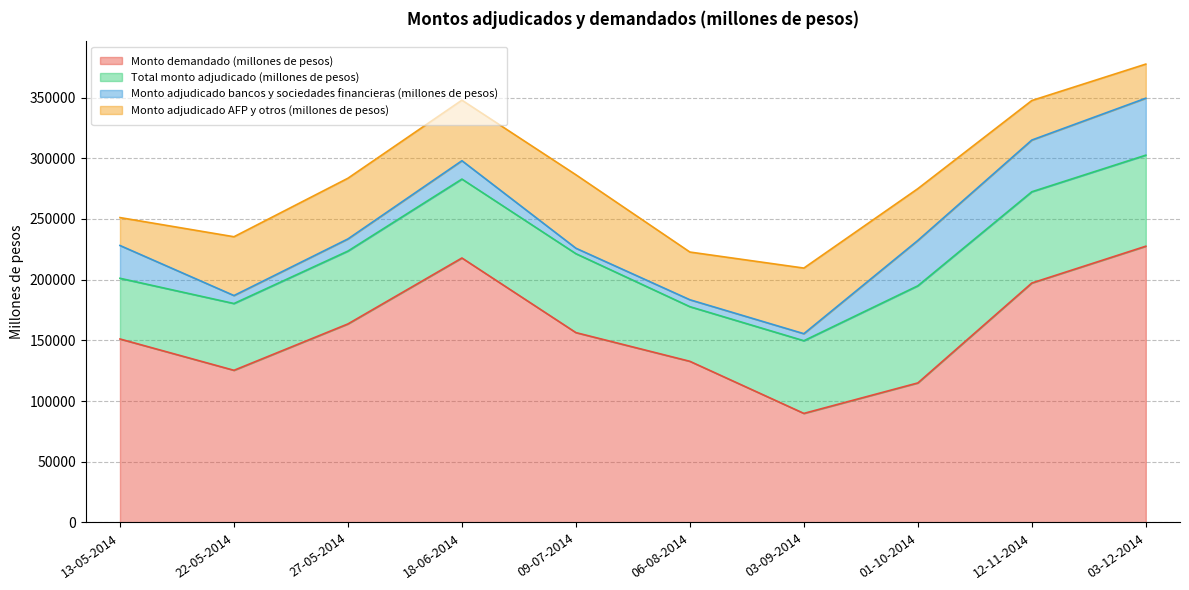

What is the label of the 4th point from the right?

03-09-2014